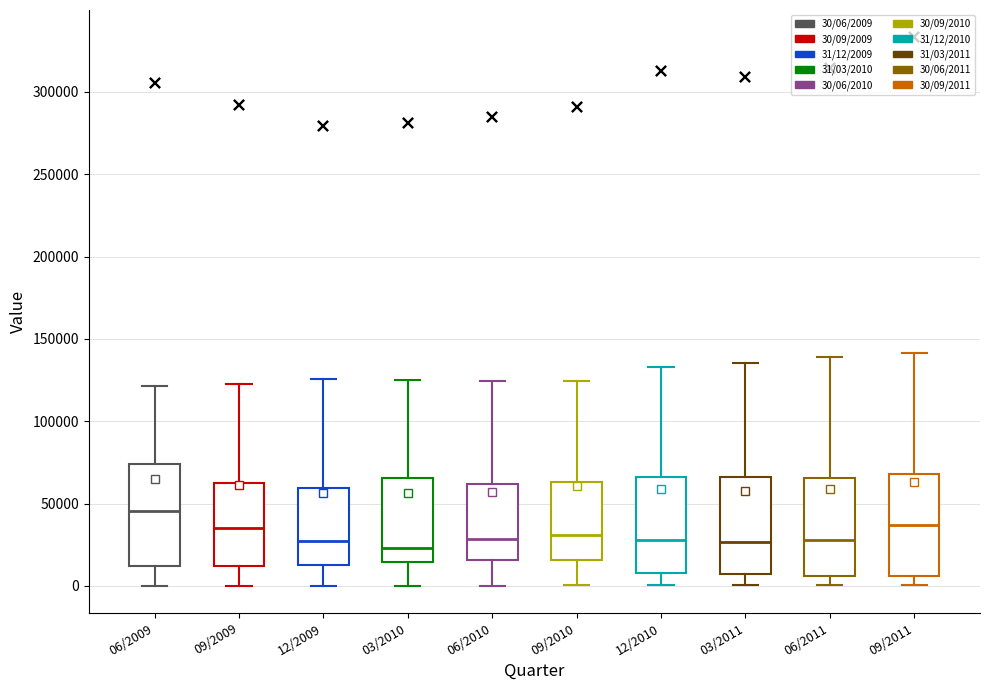

Reading left to right, read every box against the y-axis: the position of its median line, the range the box covers, and the ends of its whiskers. The values are not printed on the chart, so give them approximately, as read against the axis.

06/2009: median 45000, box 10000 to 75000, whiskers 0 to 120000
09/2009: median 35000, box 10000 to 60000, whiskers 0 to 125000
12/2009: median 25000, box 15000 to 60000, whiskers 0 to 125000
03/2010: median 25000, box 15000 to 65000, whiskers 0 to 125000
06/2010: median 30000, box 15000 to 60000, whiskers 0 to 125000
09/2010: median 30000, box 15000 to 65000, whiskers 0 to 125000
12/2010: median 30000, box 10000 to 65000, whiskers 0 to 135000
03/2011: median 25000, box 5000 to 65000, whiskers 0 to 135000
06/2011: median 30000, box 5000 to 65000, whiskers 0 to 140000
09/2011: median 35000, box 5000 to 70000, whiskers 0 to 140000